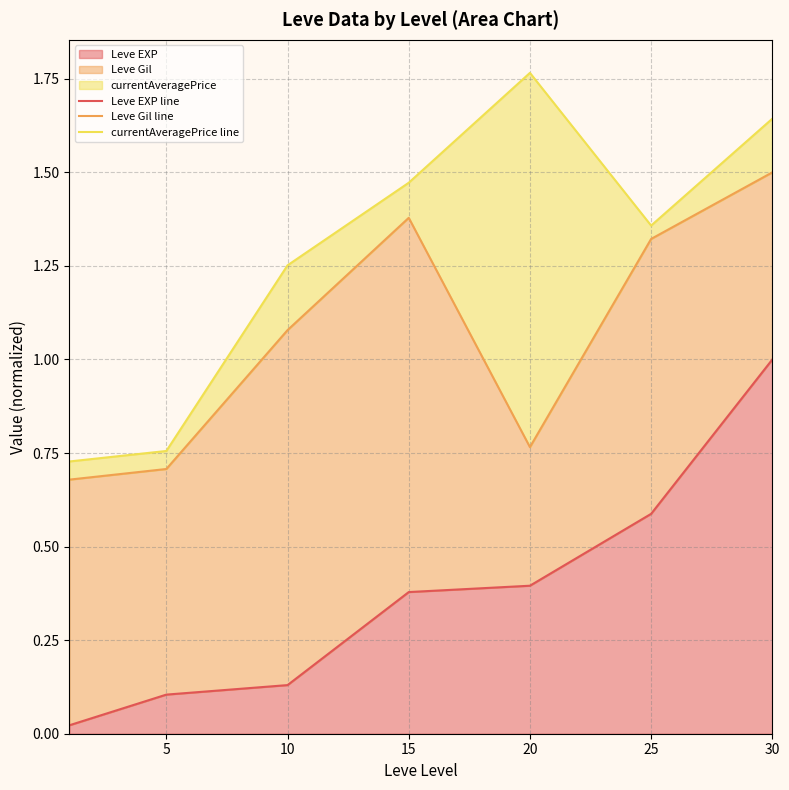

Reading left to right, what are all the values shown in this chart?

Leve EXP line: 0.0	0.1	0.1	0.4	0.4	0.6	1.0
Leve Gil line: 0.7	0.7	1.1	1.4	0.8	1.3	1.5
currentAveragePrice line: 0.7	0.8	1.3	1.5	1.8	1.4	1.6